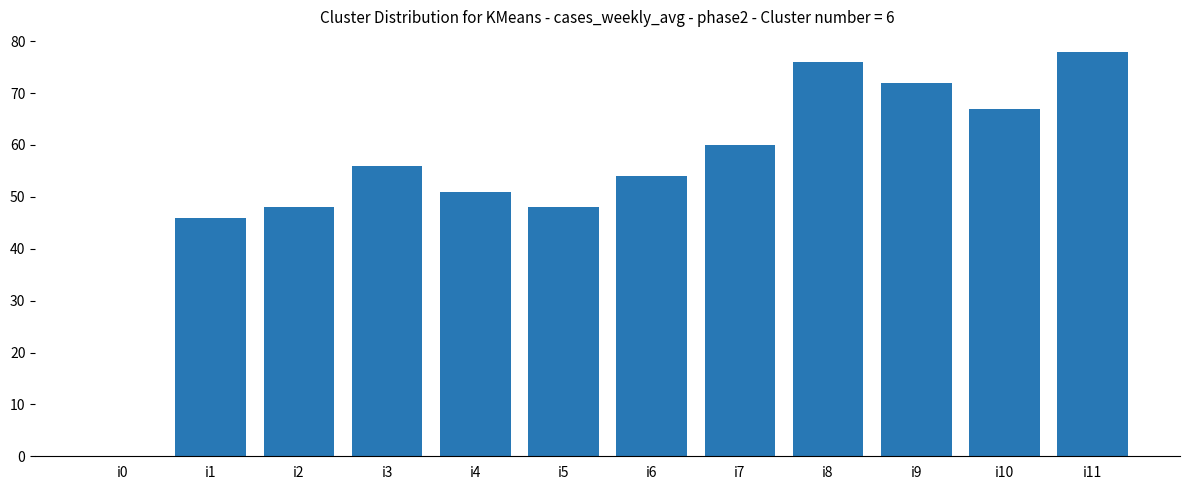

The value at i11 is 48. True or false?

False